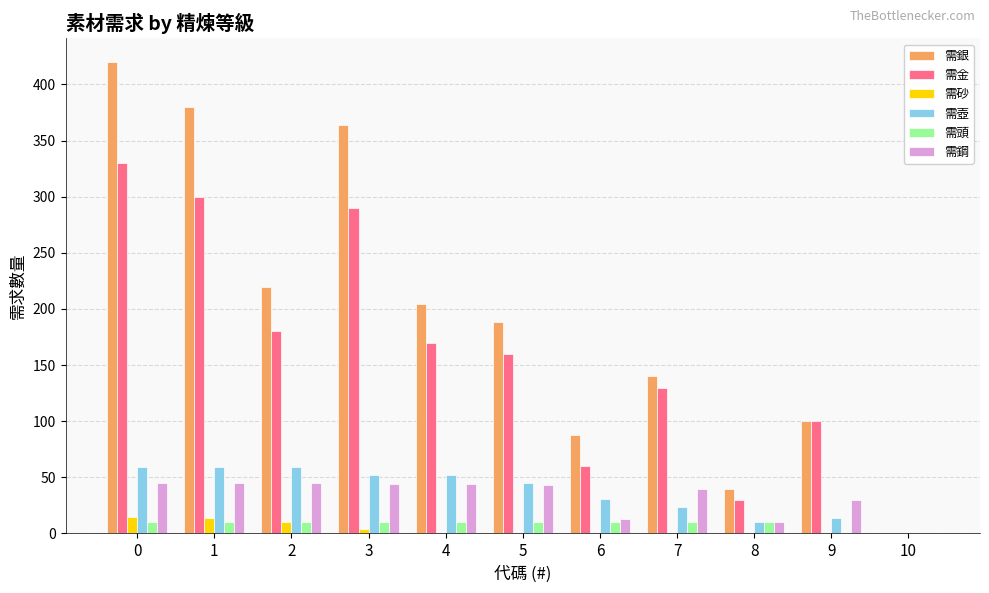

What is the greatest value displayed?

420